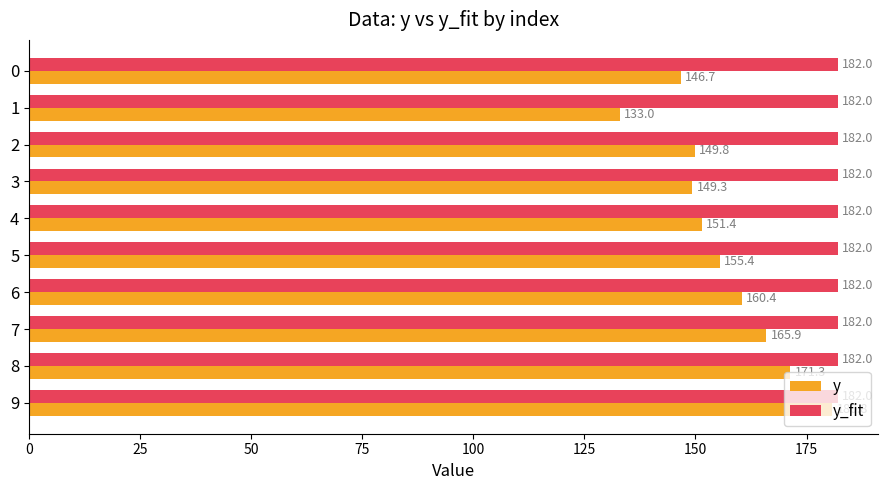

True or false: y has a value of 155.4 at 5.

True